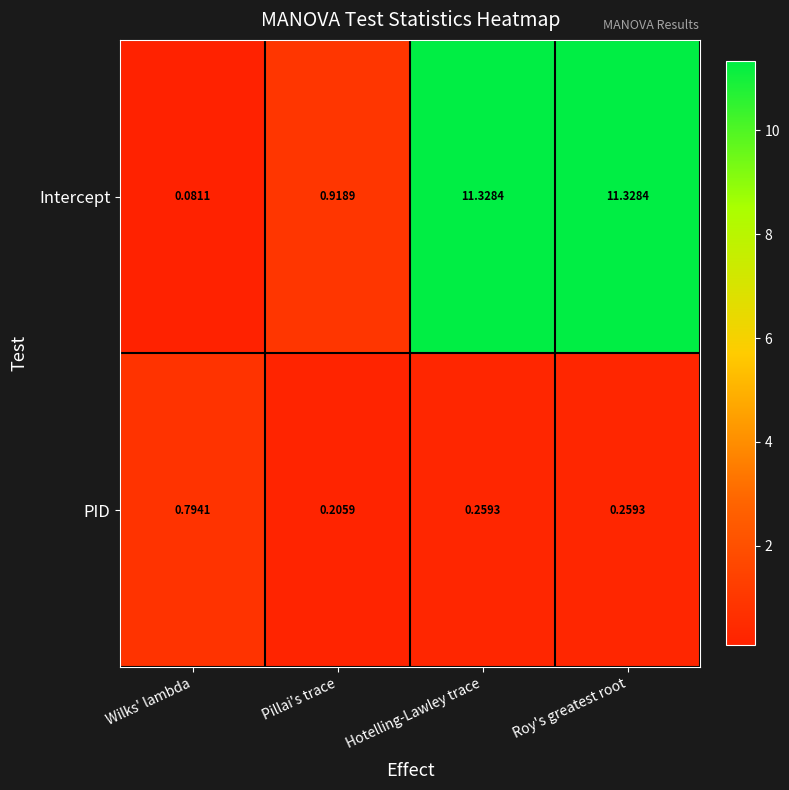

Where is PID nearest to the value 0?

Pillai's trace